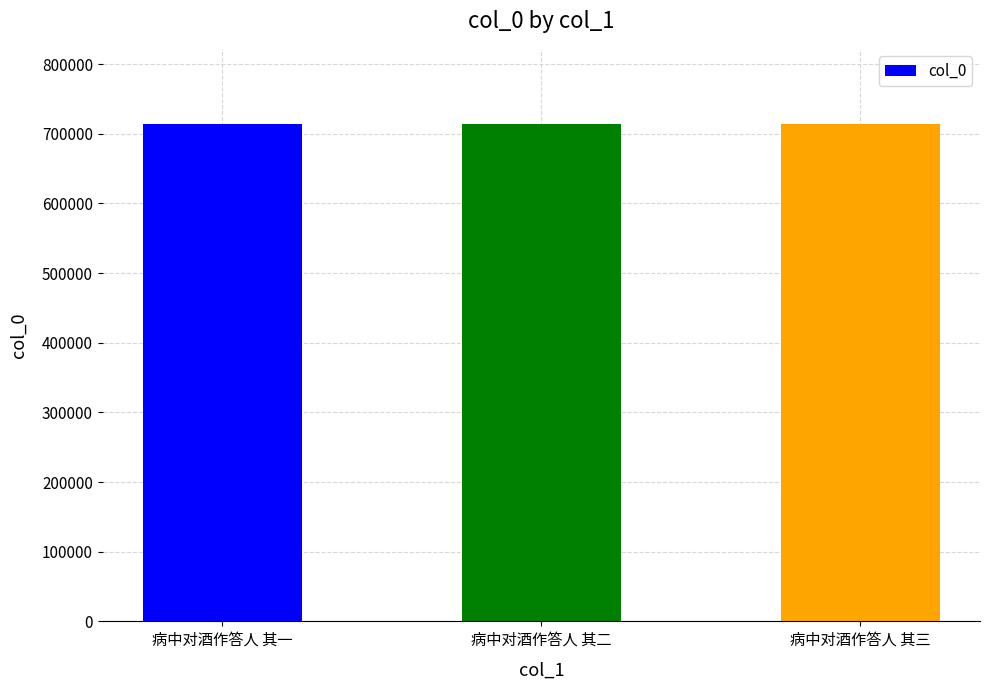

The chart shows a value of 1009986 at 病中对酒作答人 其一. True or false?

False